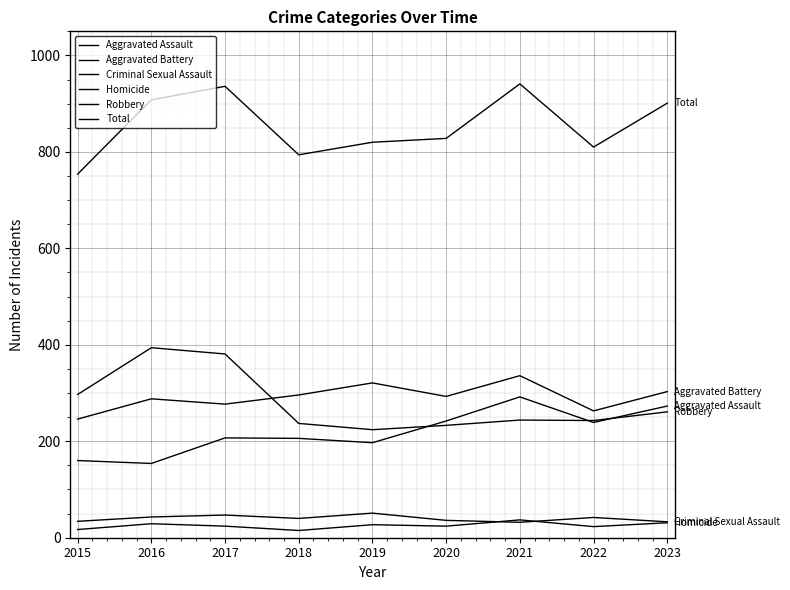

The value of Aggravated Assault at 2017 is 296. True or false?

False